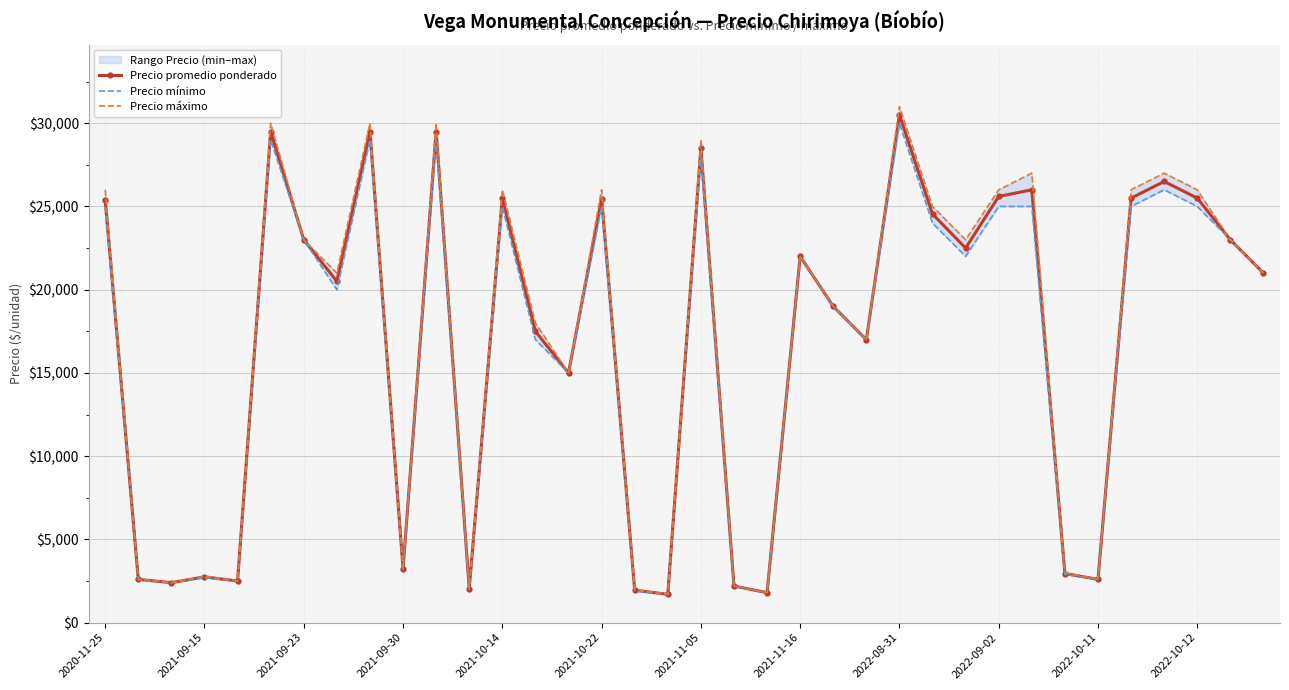

List the series in order of their peak value, highest first.

Precio máximo, Precio promedio ponderado, Precio mínimo